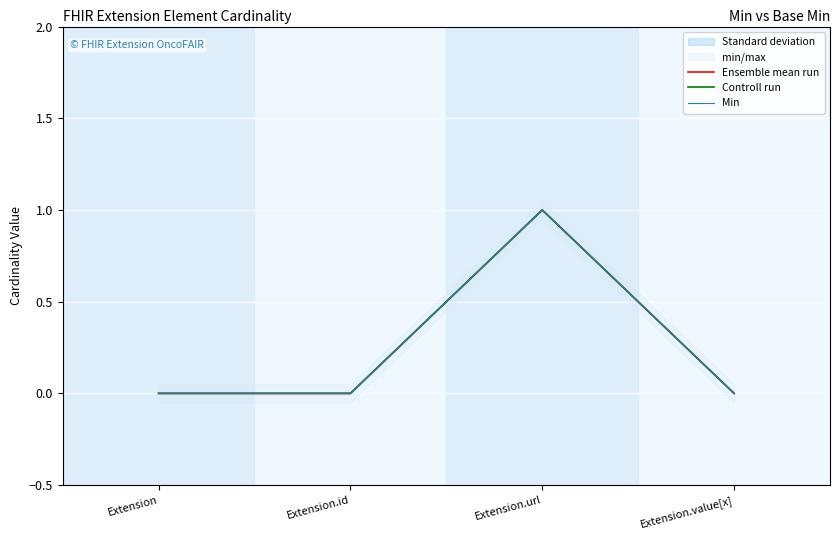

Reading right to left, what are all the values shown in this chart?

Ensemble mean run: Extension.value[x]=0	Extension.url=1	Extension.id=0	Extension=0
Controll run: Extension.value[x]=0	Extension.url=1	Extension.id=0	Extension=0
Min: Extension.value[x]=0	Extension.url=1	Extension.id=0	Extension=0